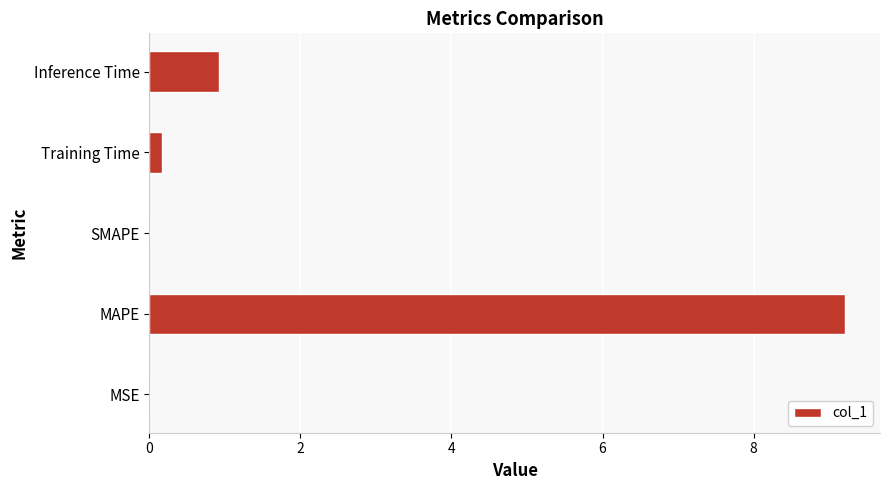

Is it true that the value at MSE is 0.0?

True